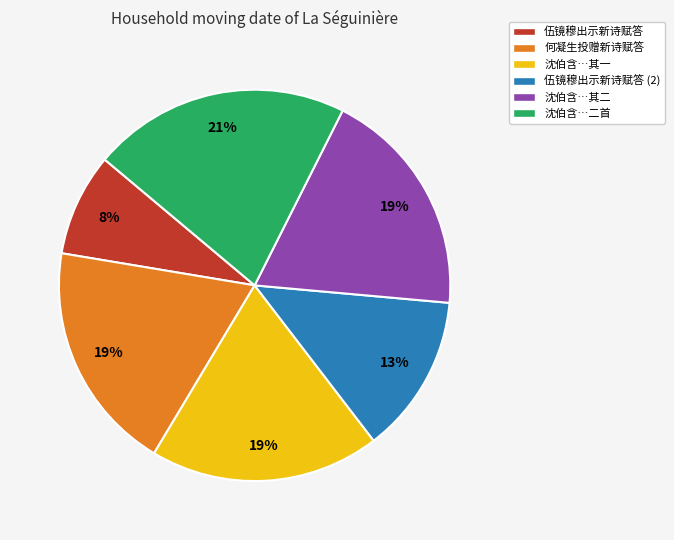

To the nearest percent, what is the average slice percentage?

17%